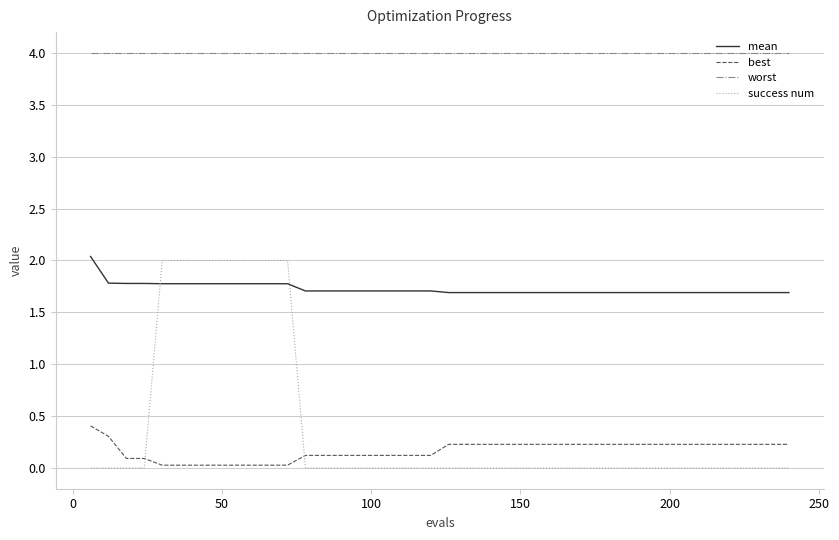

True or false: mean and best cross at least once.

False